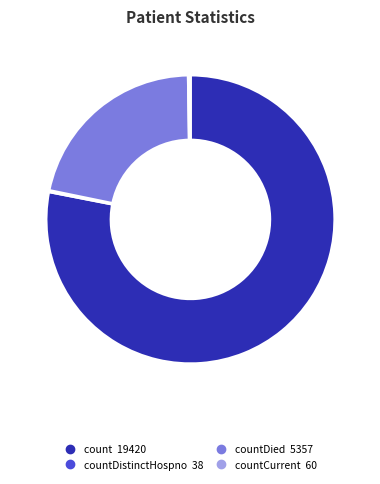

Is there a majority slice in this chart?

Yes